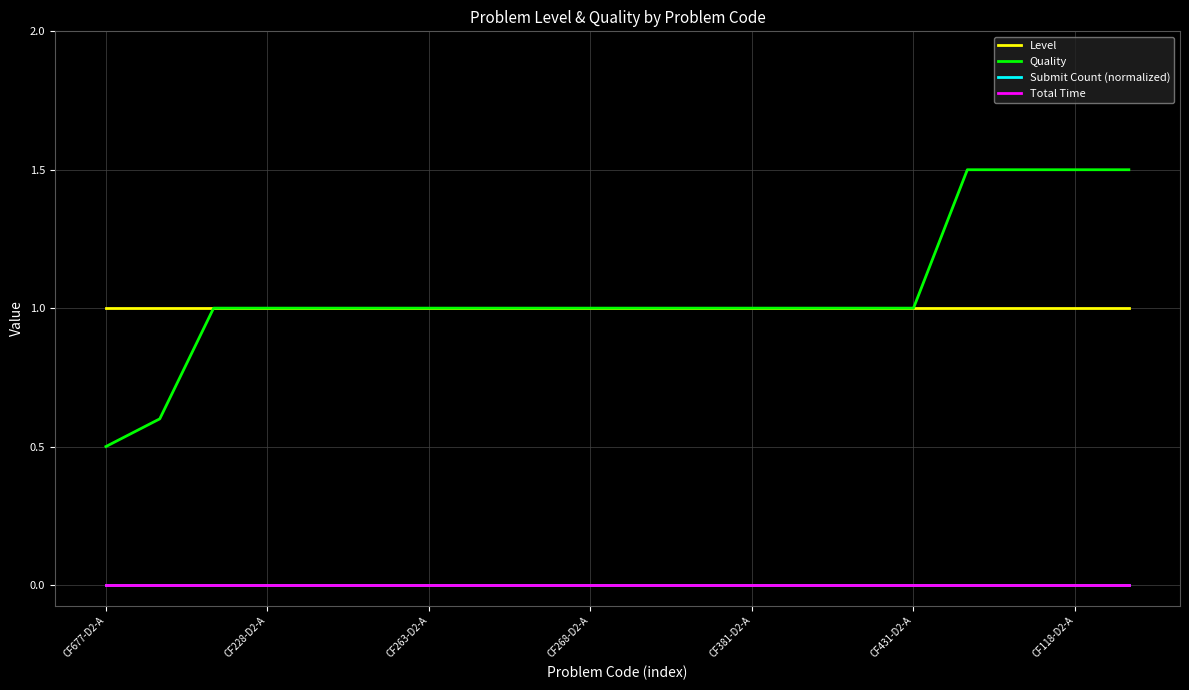

At which label does Total Time reach its minimum?

CF677-D2-A